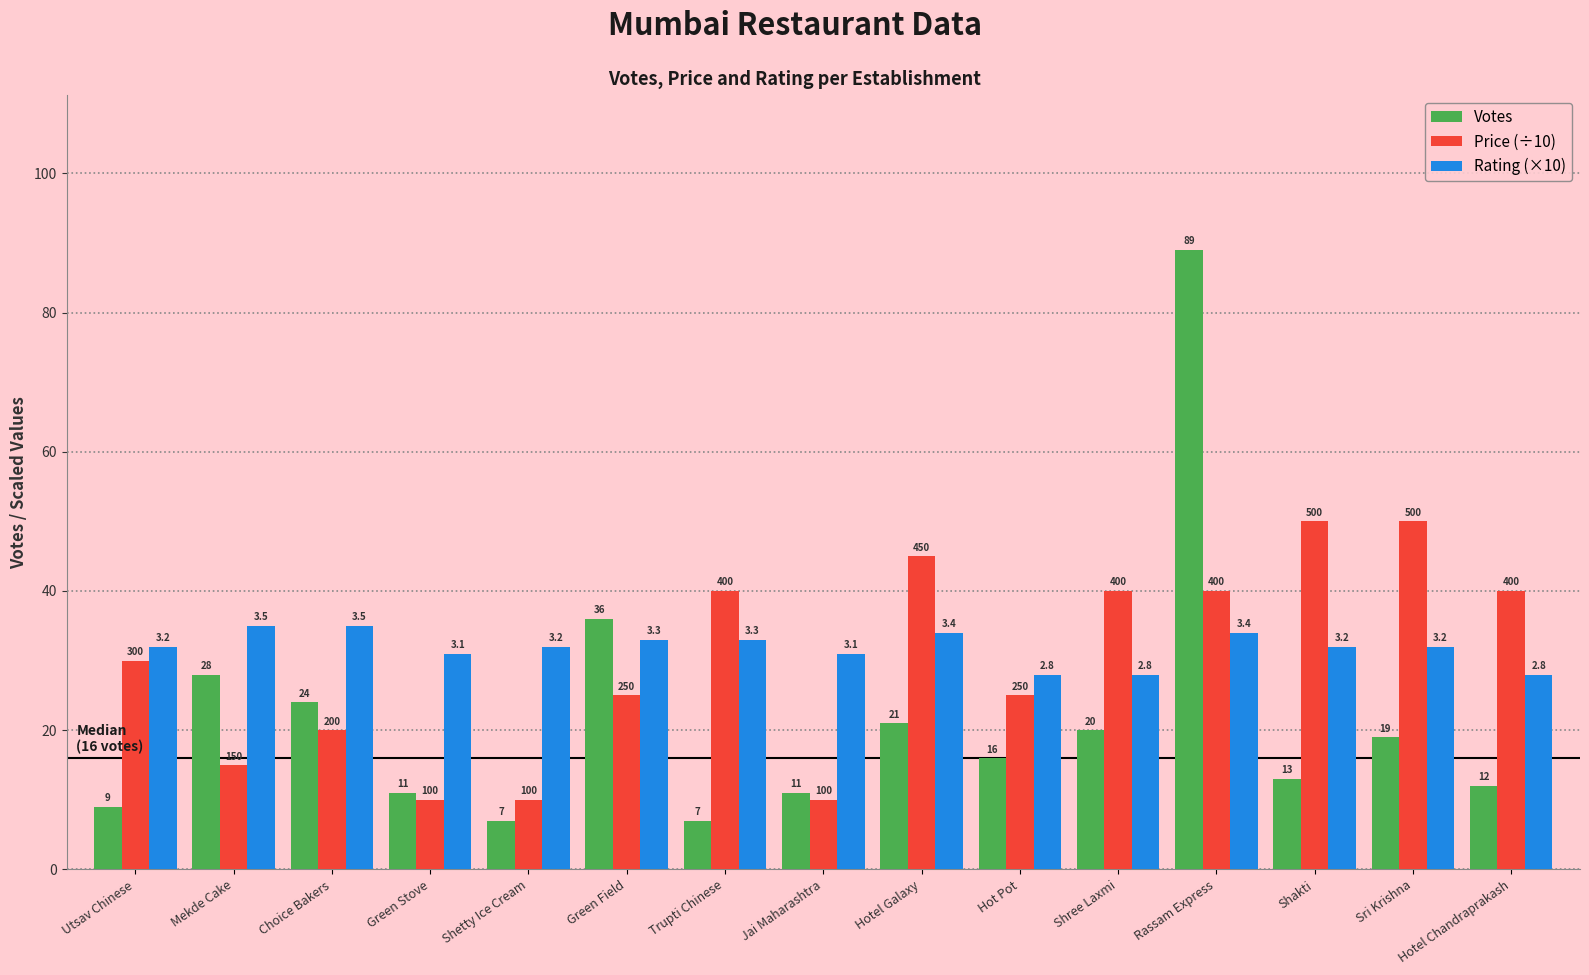

How many groups of bars are there?

15